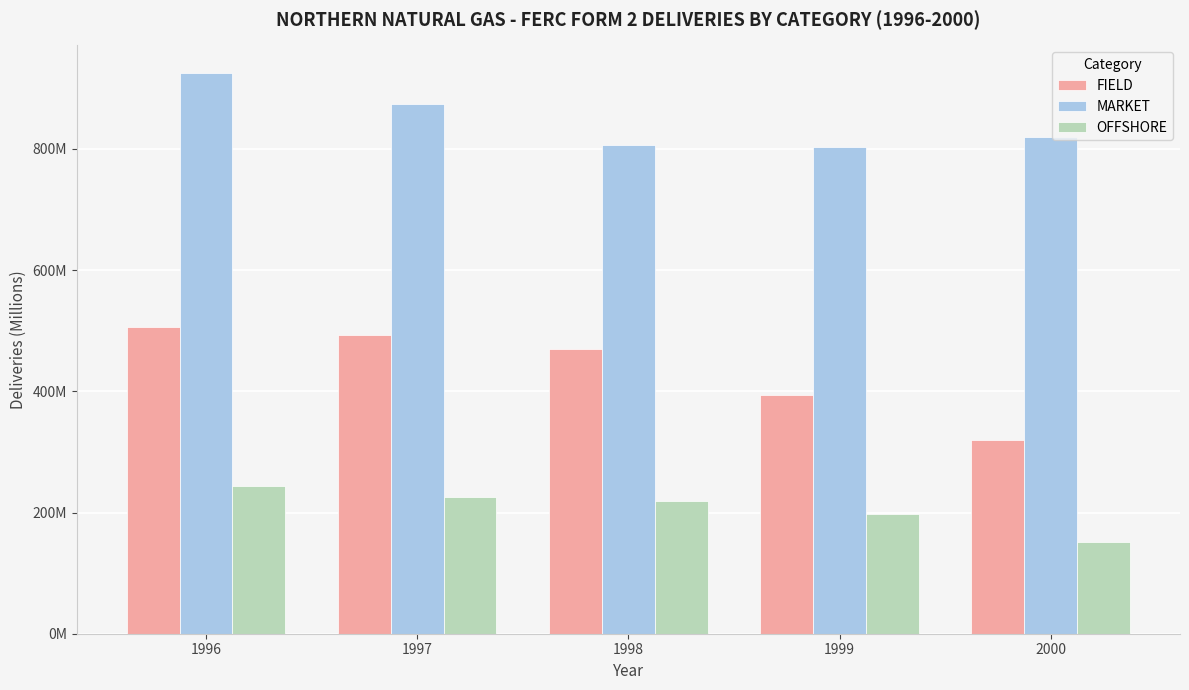

Reading left to right, list all the values displayed in this chart.

FIELD: 1996=506.1	1997=493.5	1998=469.7	1999=393.4	2000=320.4
MARKET: 1996=924.7	1997=873.4	1998=807.1	1999=802.9	2000=819.2
OFFSHORE: 1996=244.0	1997=226.3	1998=219.2	1999=196.8	2000=151.9